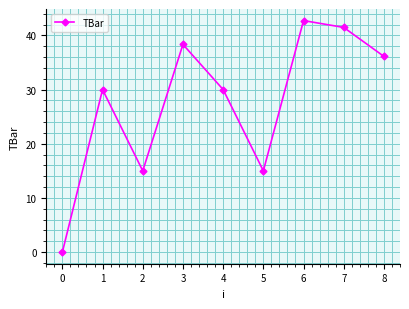

What is the value of the 5th point from the left?

30.0